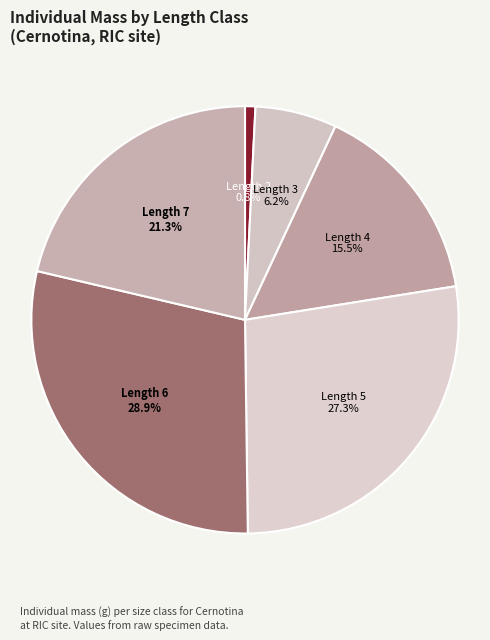

Between Length 3 and Length 6, which is larger?

Length 6